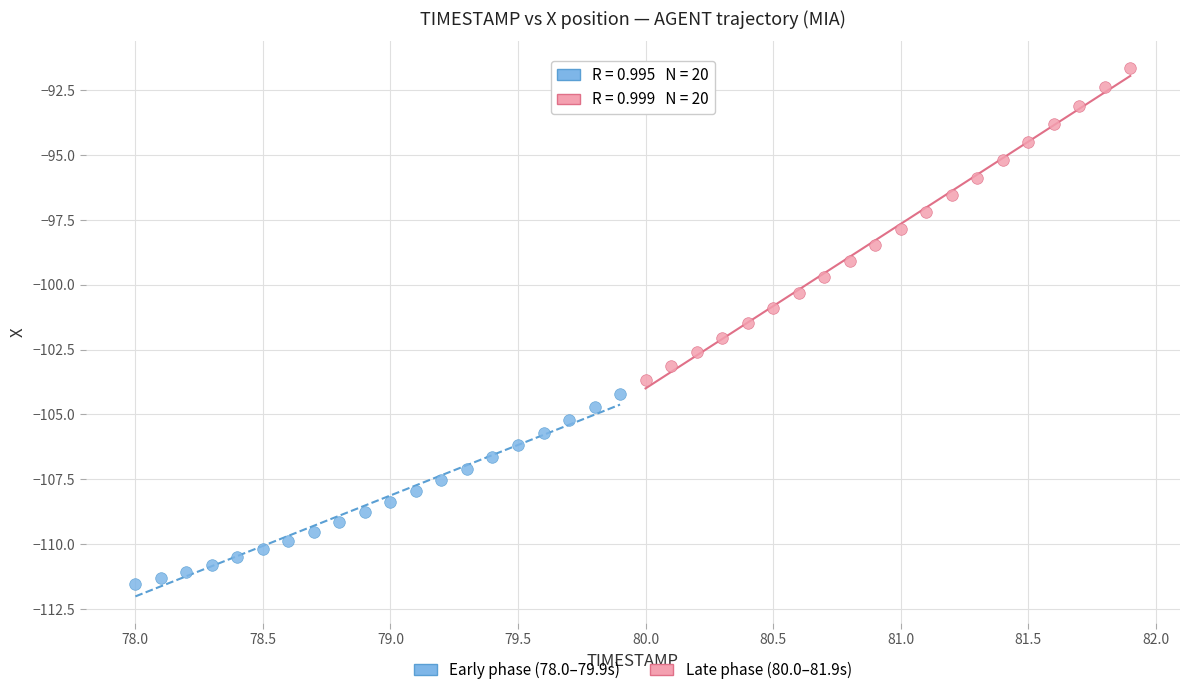

Which series reaches the minimum Y coordinate?

Early phase (78.0–79.9s)